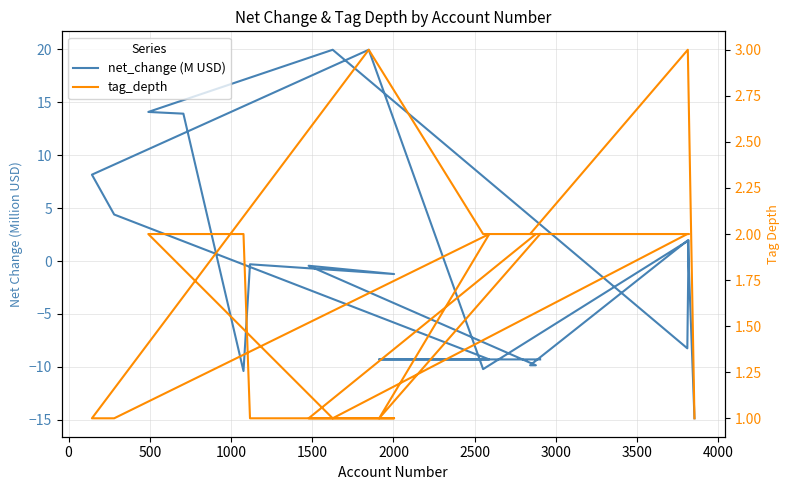

In tag_depth, how many points are higher than both neighbors (excluding endpoints)?

3